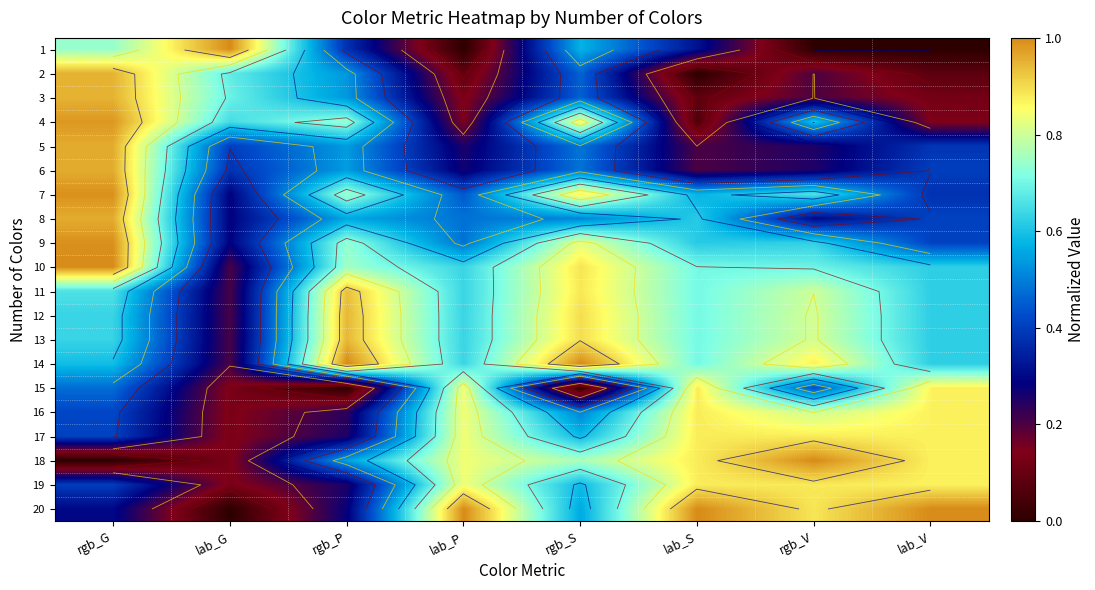

True or false: 13 has a value of 0.2 at lab_G.

True